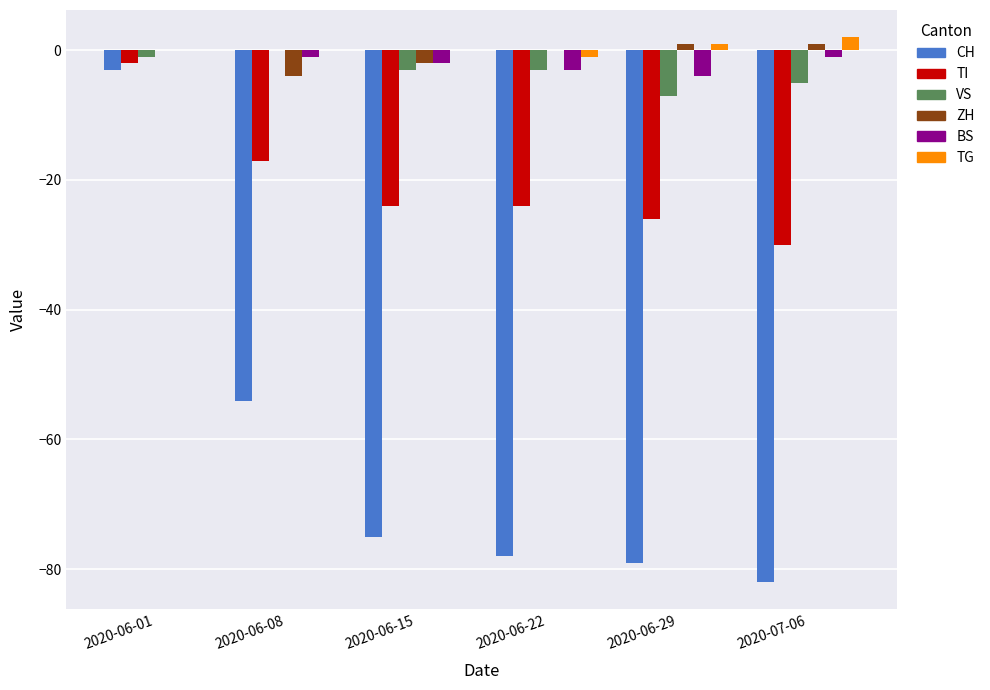

Is it true that CH equals -12 at 2020-06-08?

False